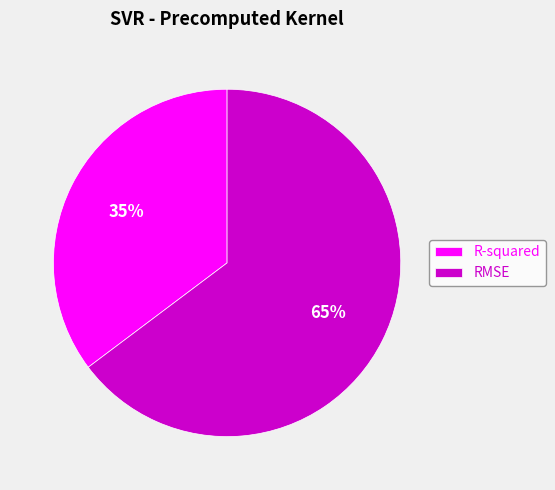

The R-squared slice represents 22% of the pie. True or false?

False